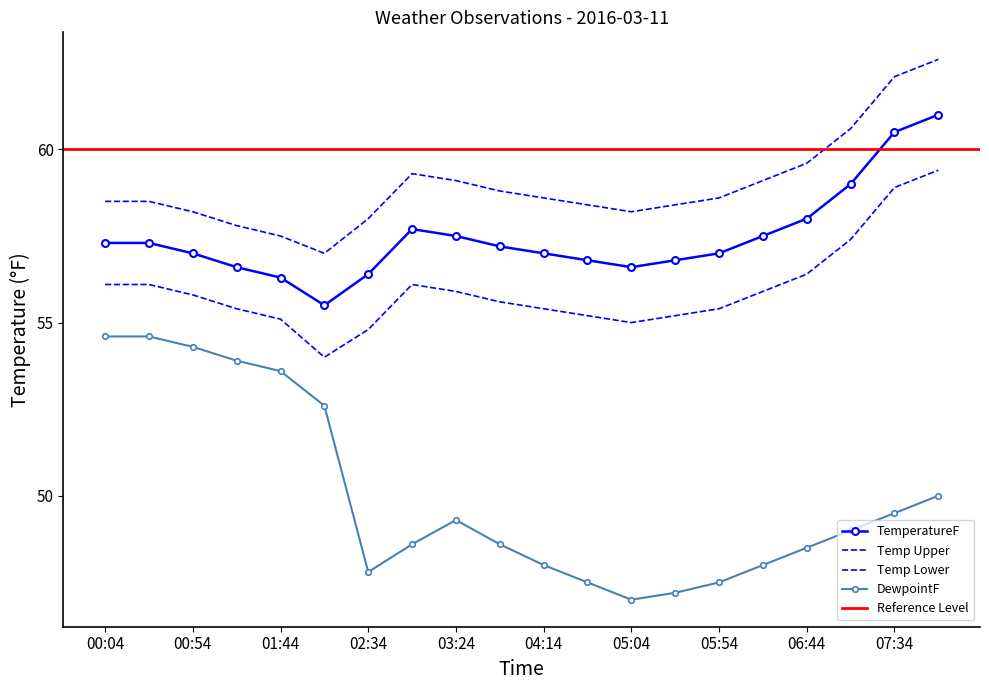

How many values in the DewpointF series are below 49?

10